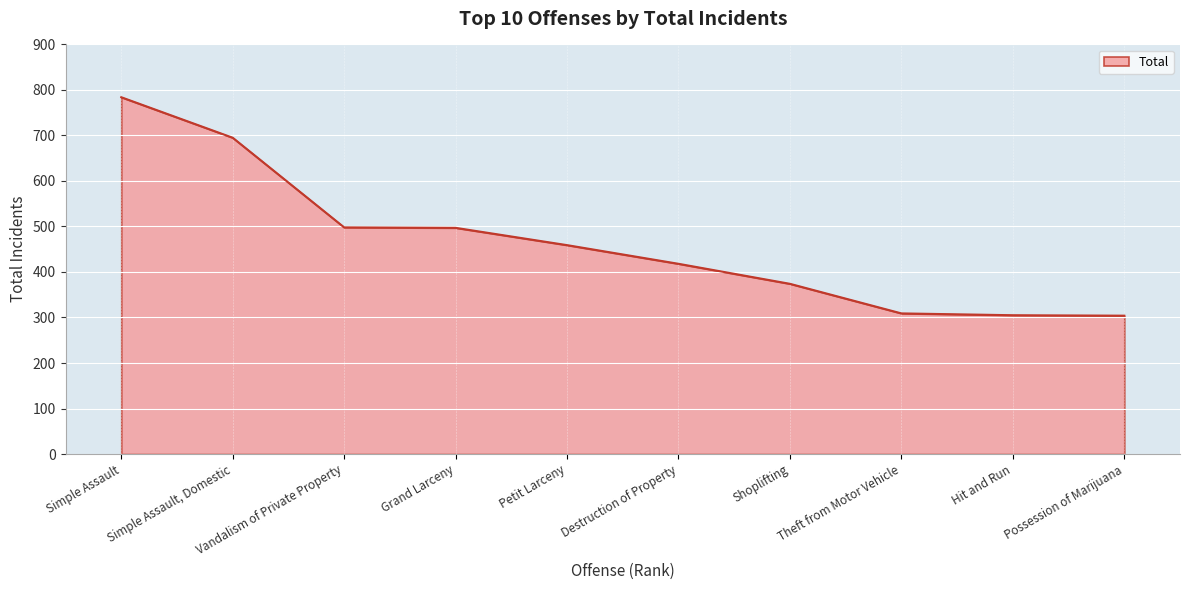

What is the difference between the maximum and minimum values?

480